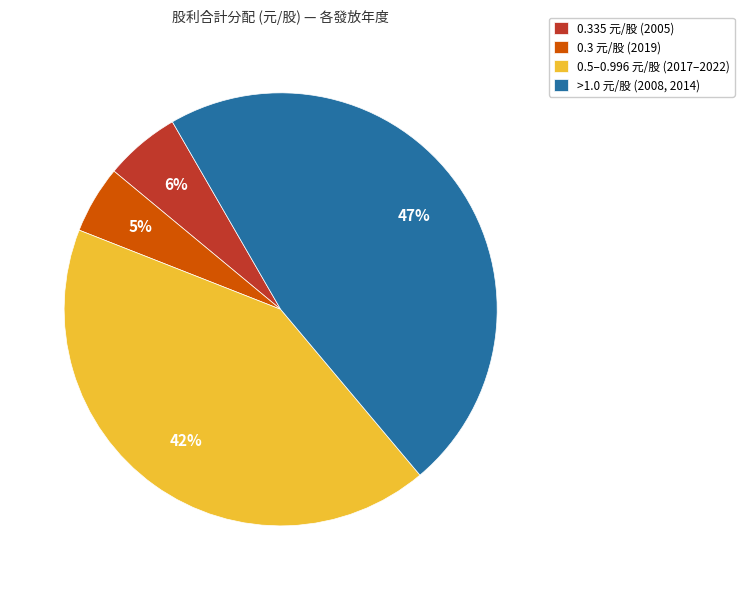

Is the sum of 0.5–0.996 元/股 (2017–2022) and 0.3 元/股 (2019) greater than half?

No